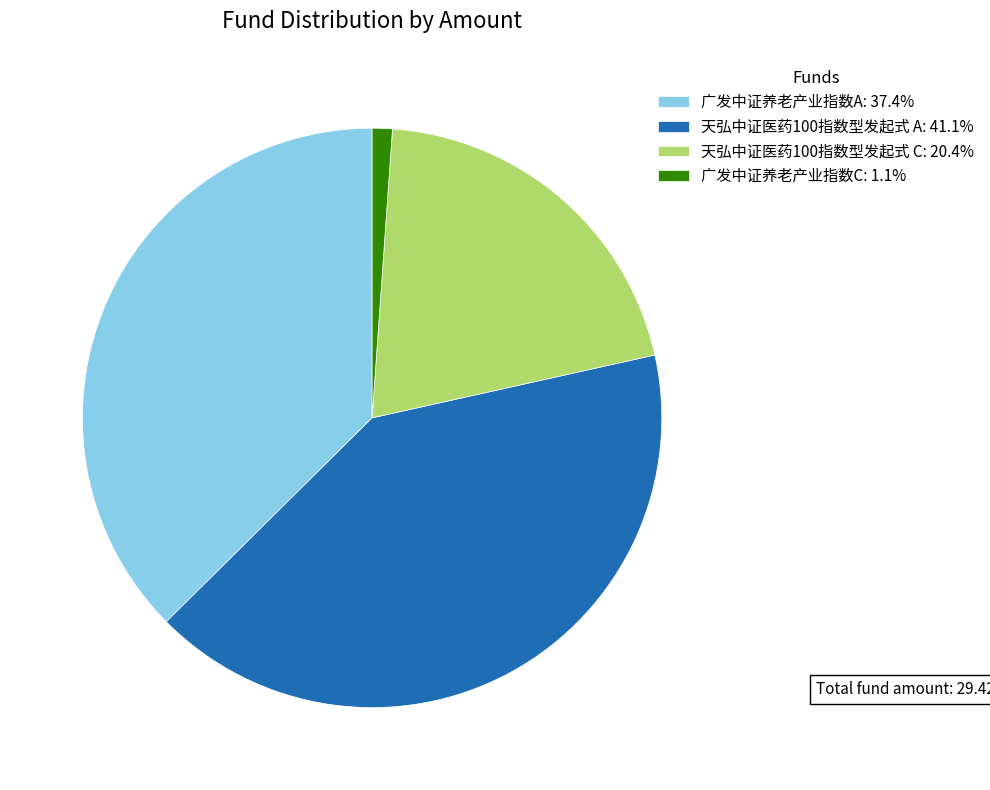

Is there a majority slice in this chart?

No